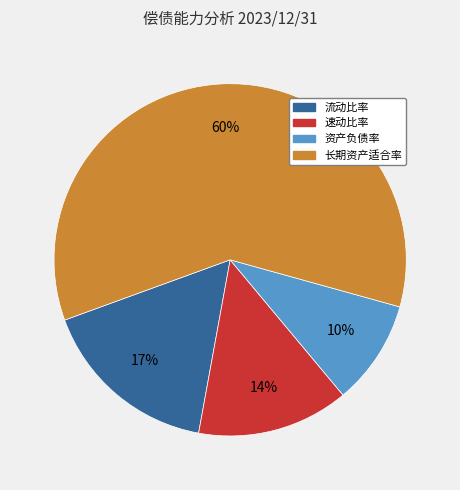

Approximately how many times larger is the value at 资产负债率 compared to 流动比率?

0.6